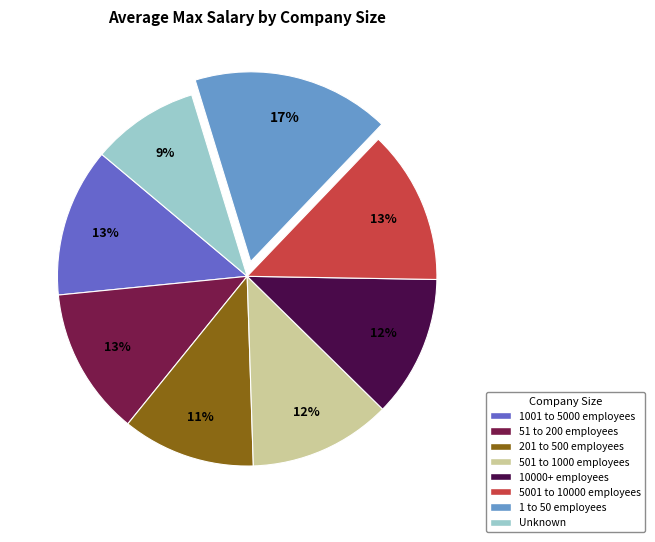

The 1001 to 5000 employees slice represents 13% of the pie. True or false?

True